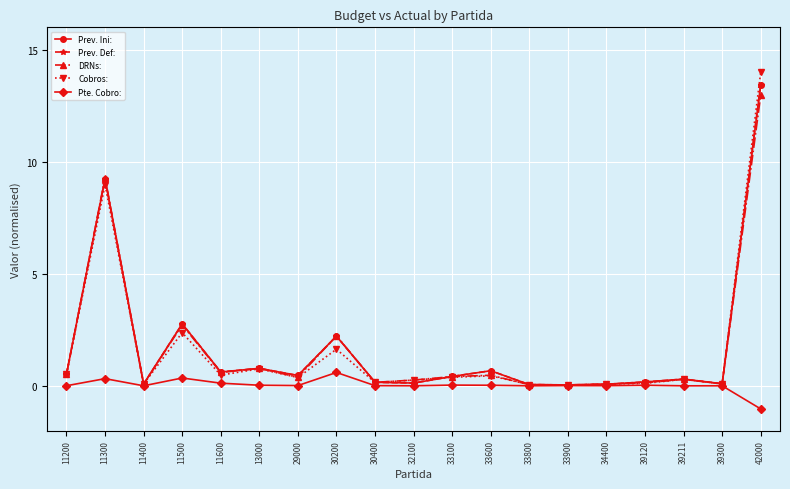

In Prev. Ini:, how many points are lower than both neighbors (excluding endpoints)?

6